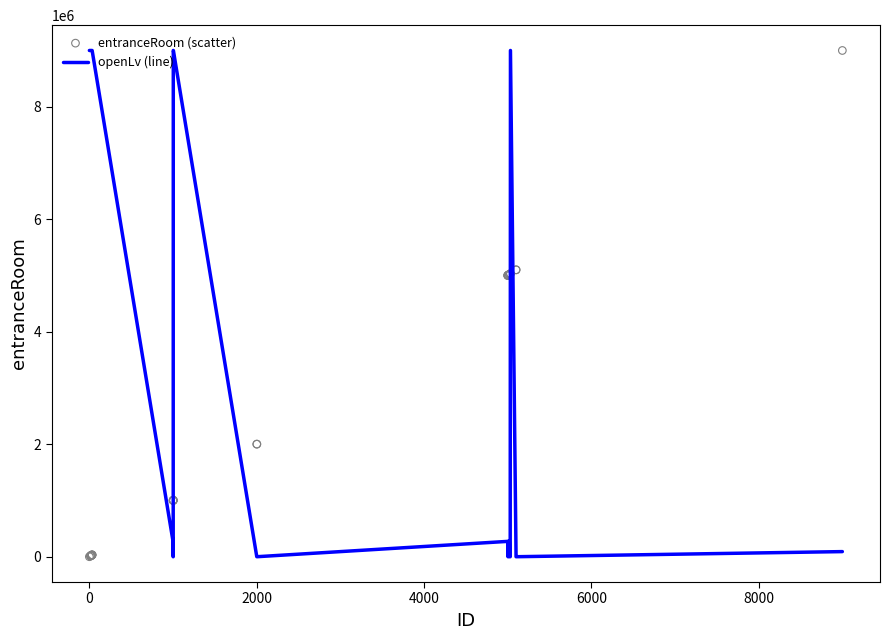

Which series contains the highest Y value?

openLv (line)